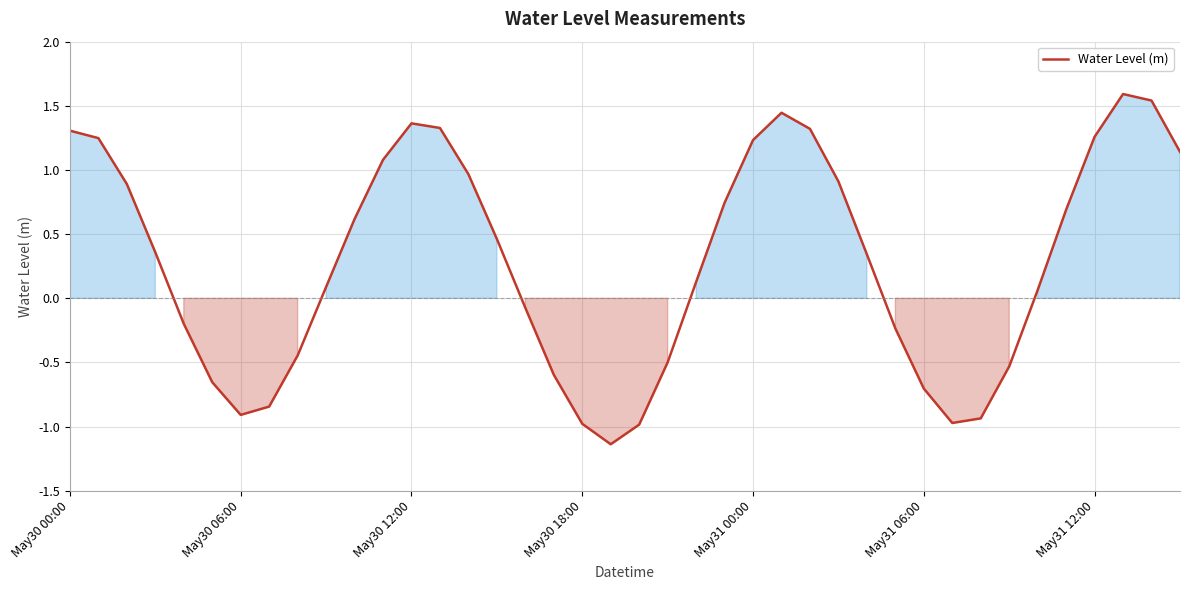

What is the maximum value shown in the chart?

1.6